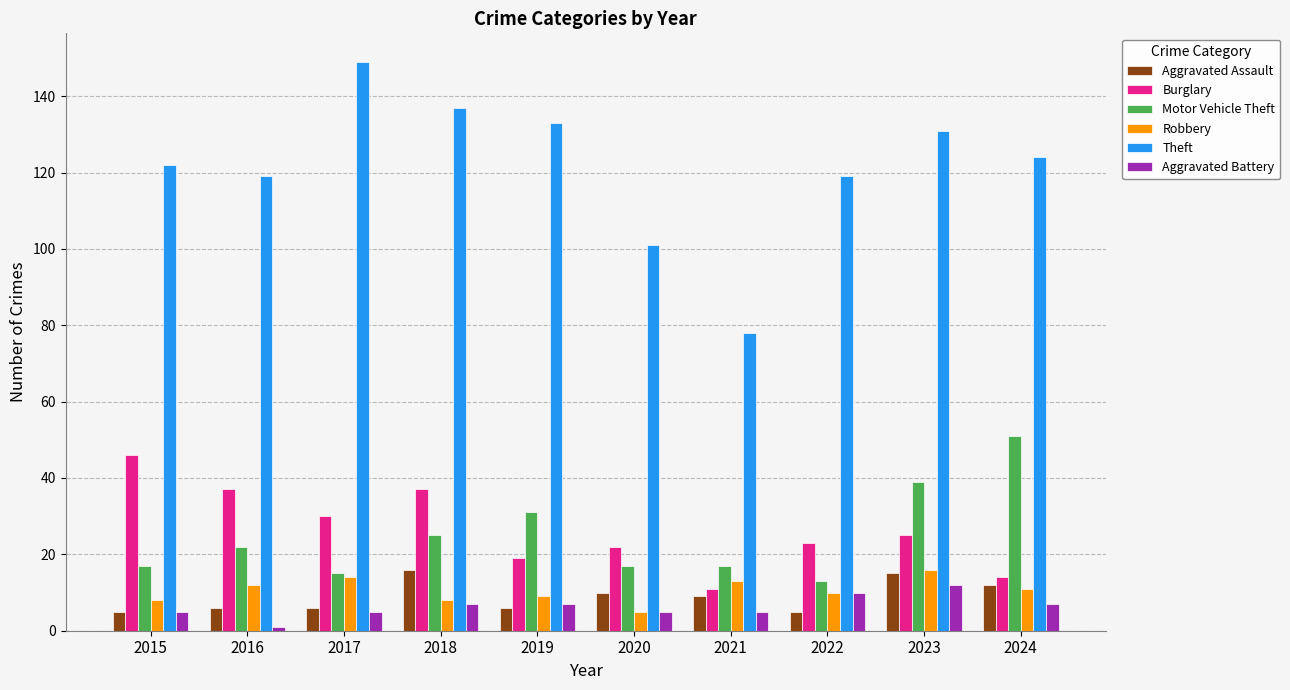

How many categories are shown in the chart?

10